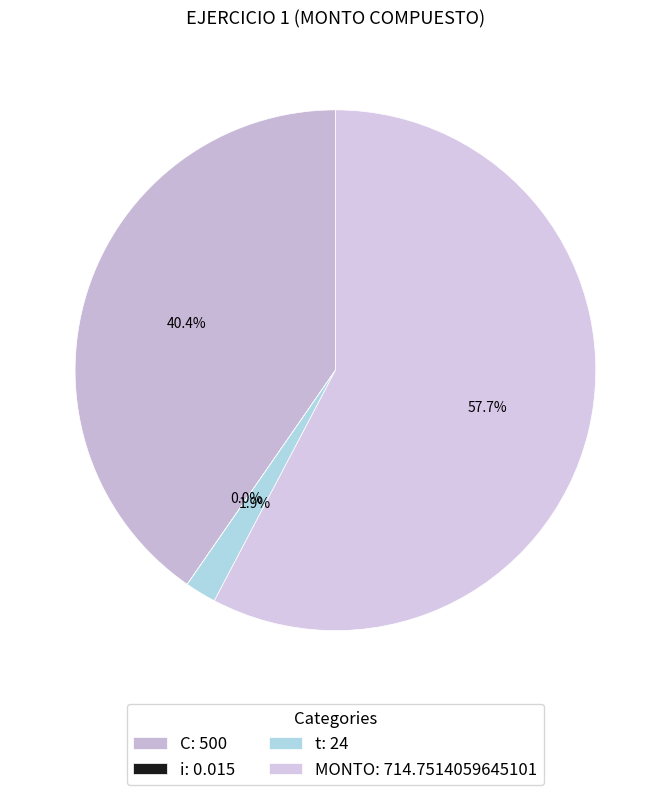

Between t and C, which is larger?

C